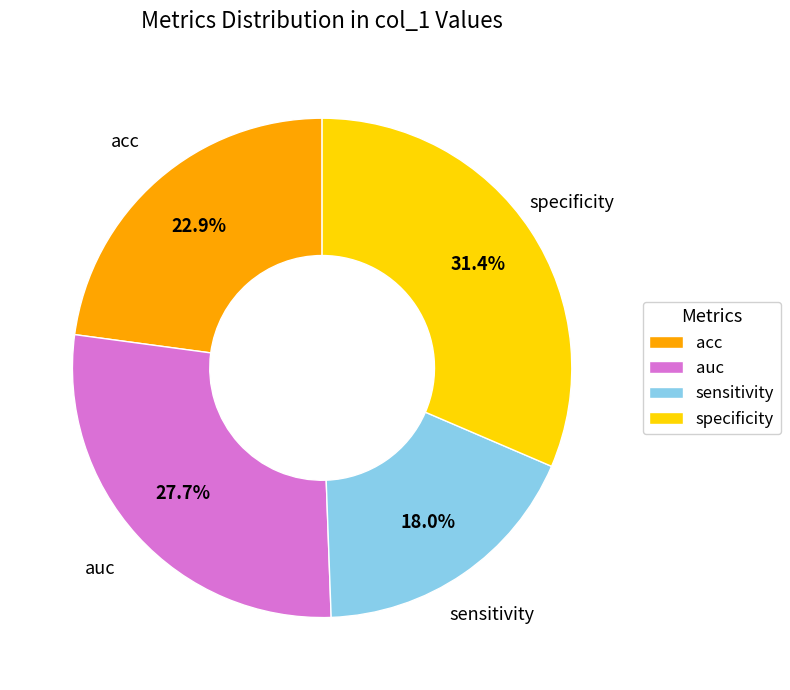

To the nearest percent, what is the average slice percentage?

25%